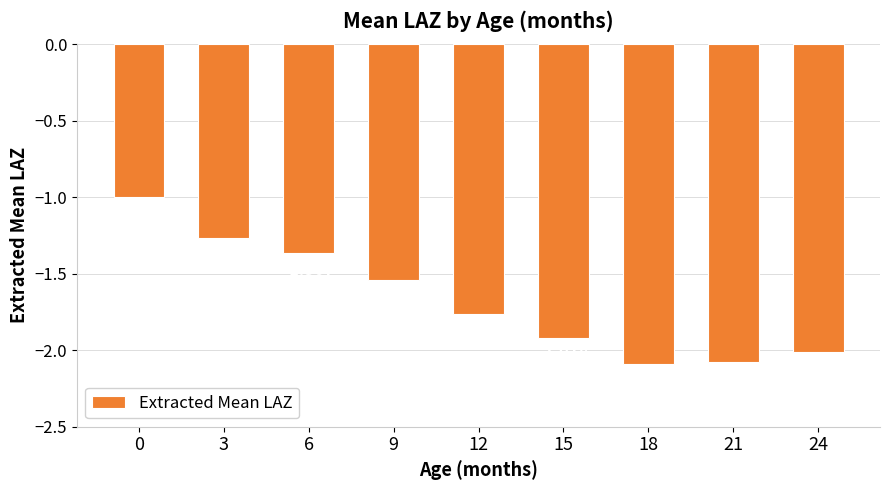

What is the difference between the second highest and second lowest values?

0.8